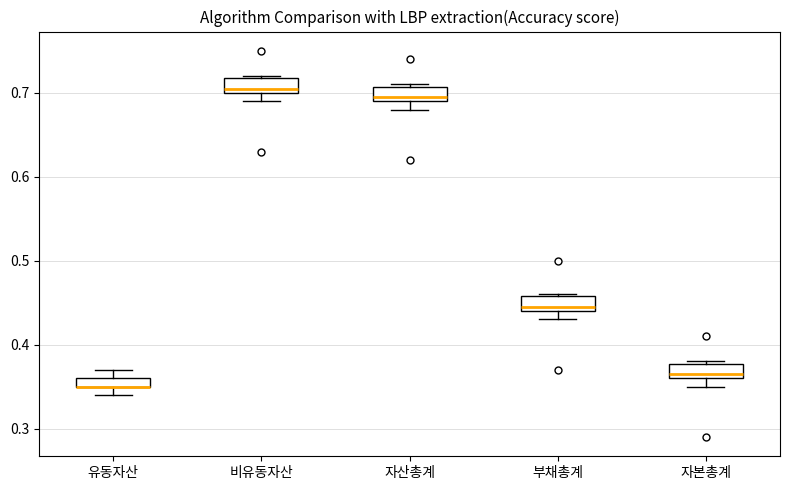

Where is the lower edge of the box for 자산총계 on the y-axis? The values are not printed on the chart, so give them approximately, as read against the axis.

0.69